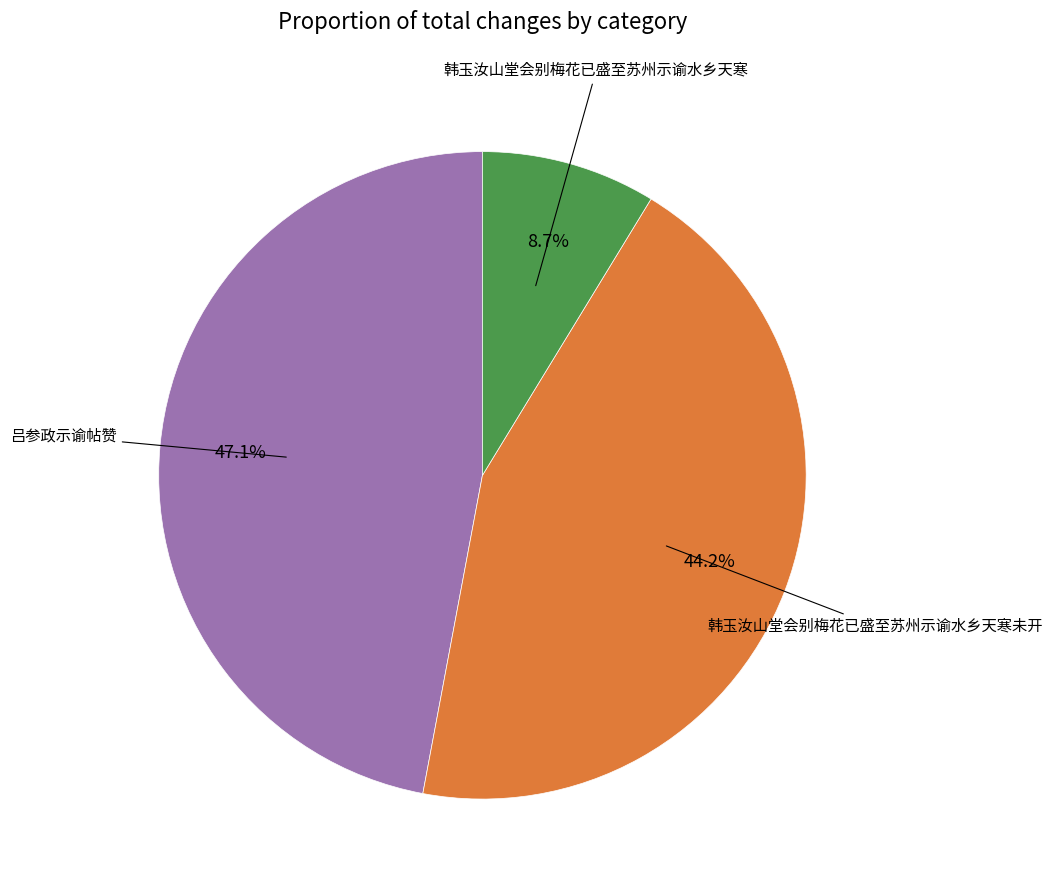

Does any single category account for the majority?

No